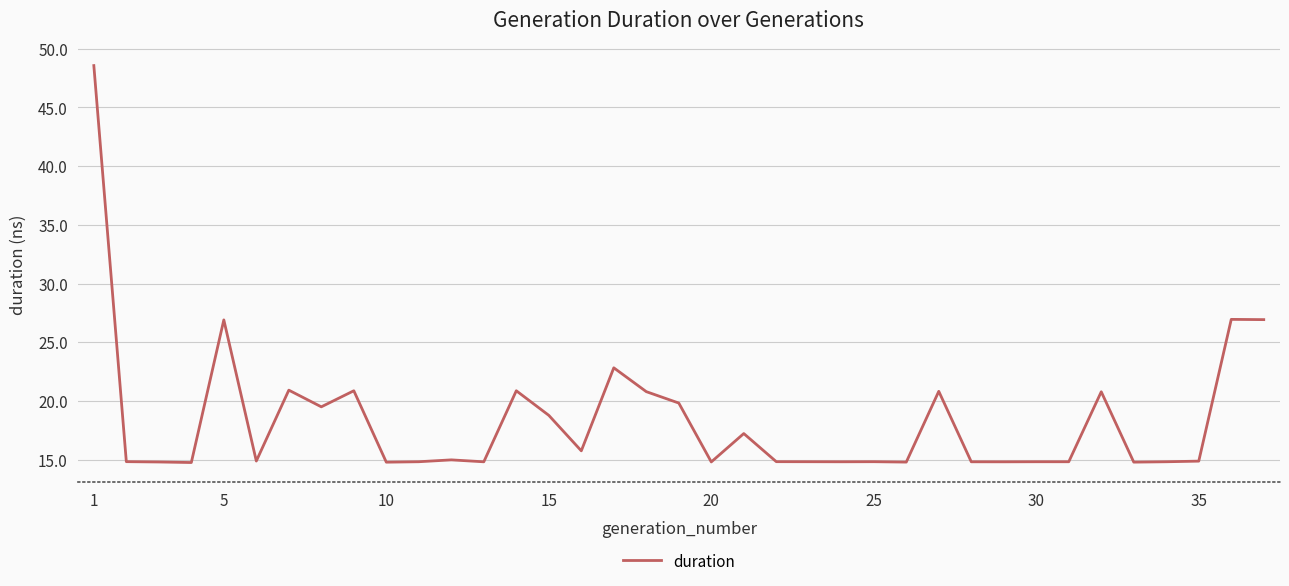

What is the greatest value displayed?

48.6